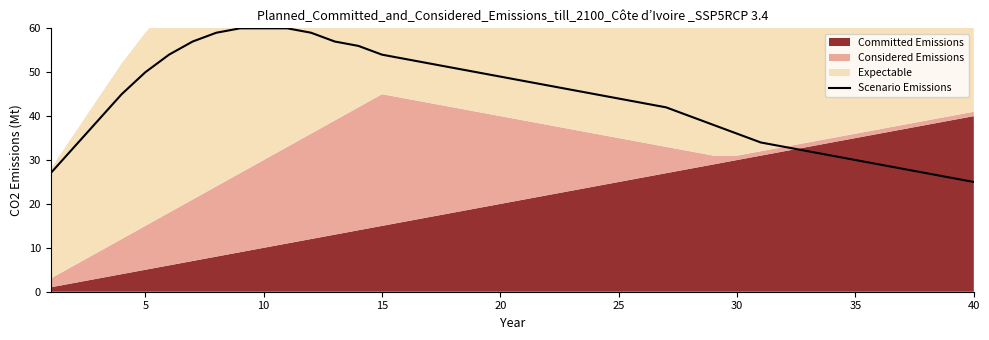

How many categories are shown in the chart?

40